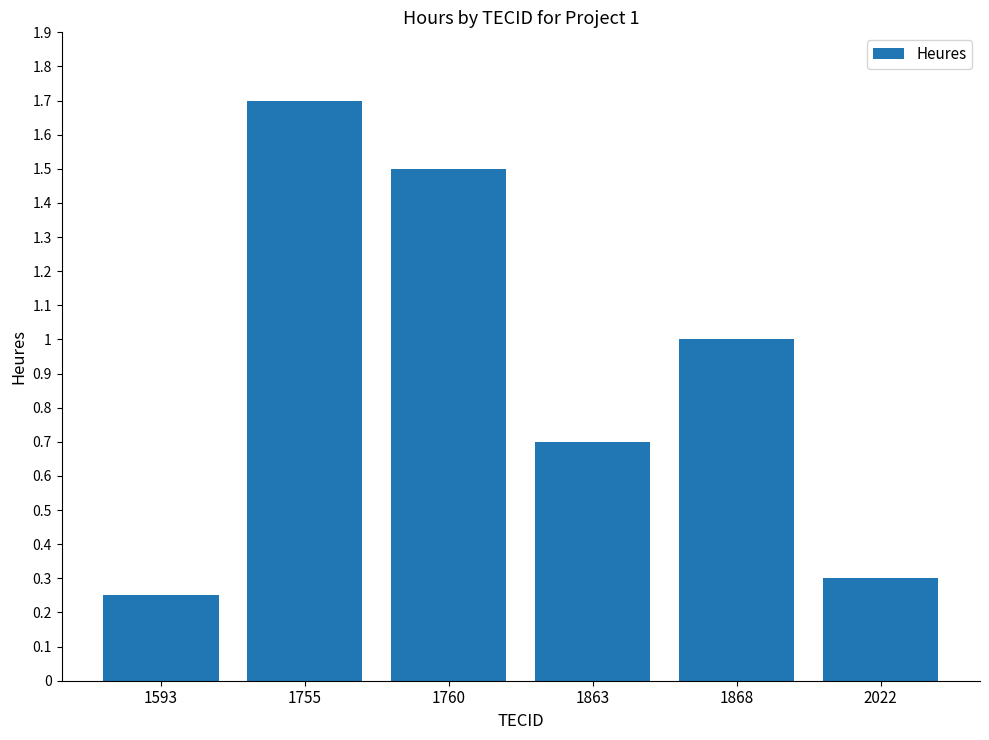

Count the values in the range 0 to 1.

4